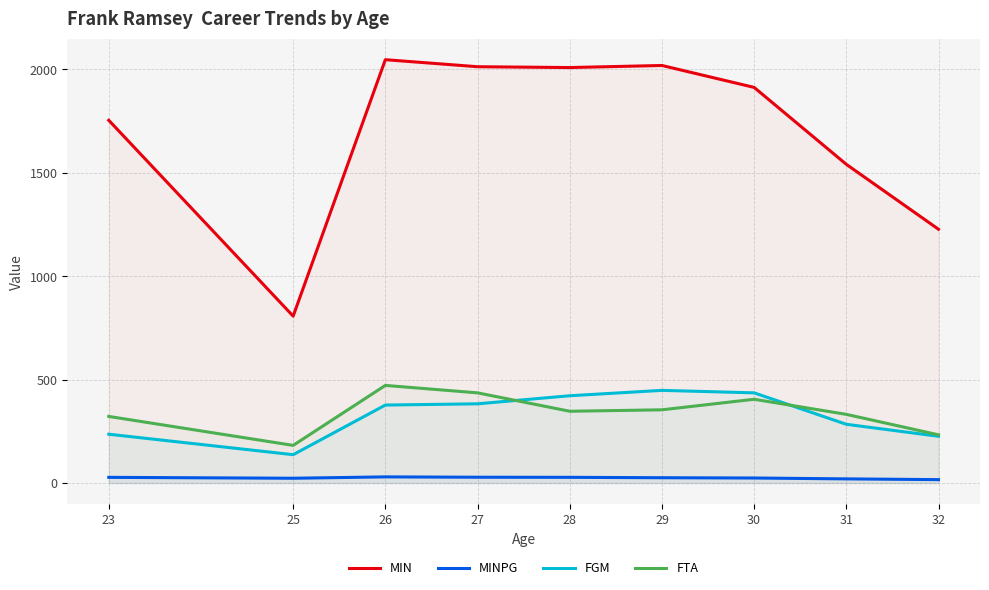

List the labels in order of MIN value, smallest first.

25, 32, 31, 23, 30, 28, 27, 29, 26